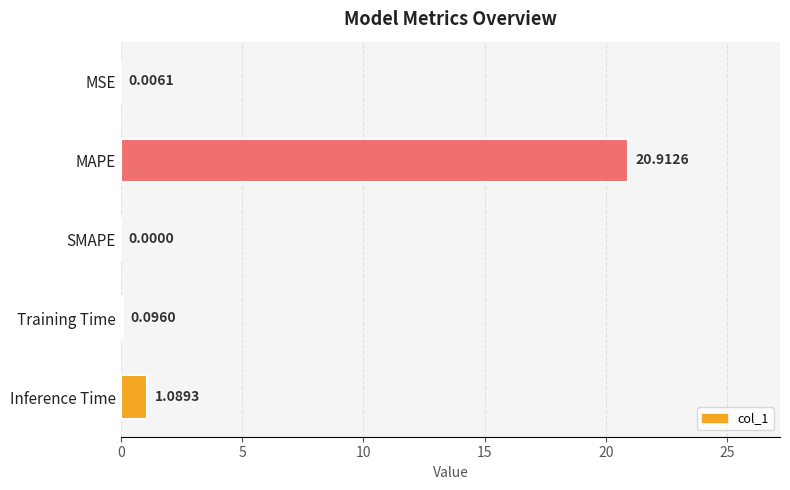

What is the sum of all values?

22.1